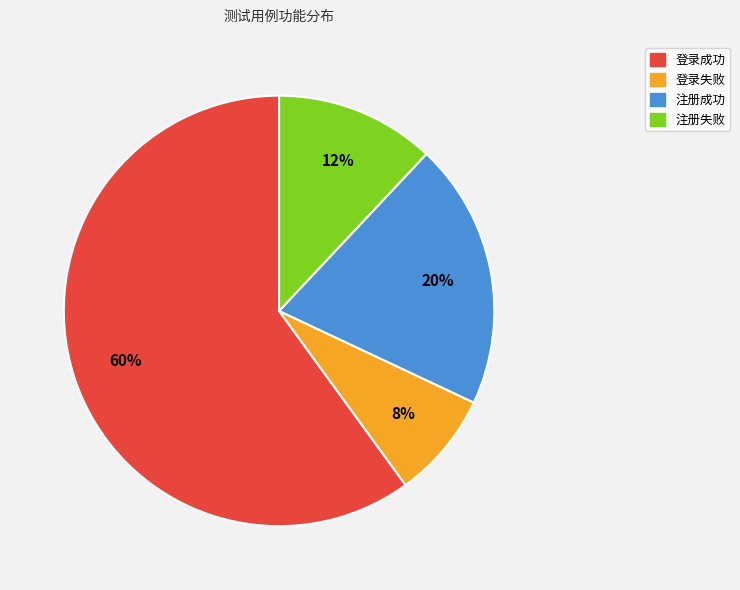

To the nearest percent, what percentage of the pie is 注册成功?

20%